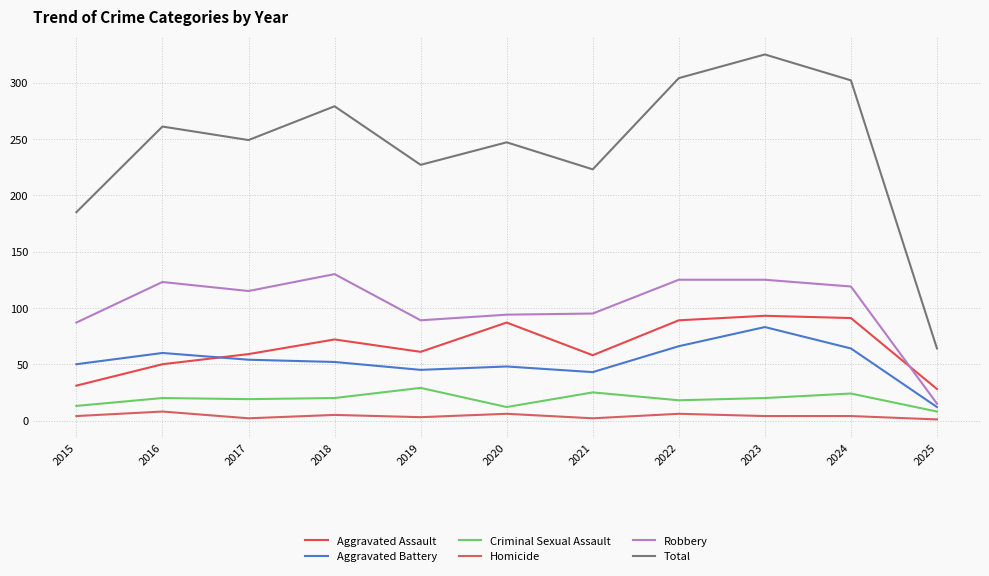

At 2025, list the series in order from largest to smallest.

Total, Aggravated Assault, Robbery, Aggravated Battery, Criminal Sexual Assault, Homicide